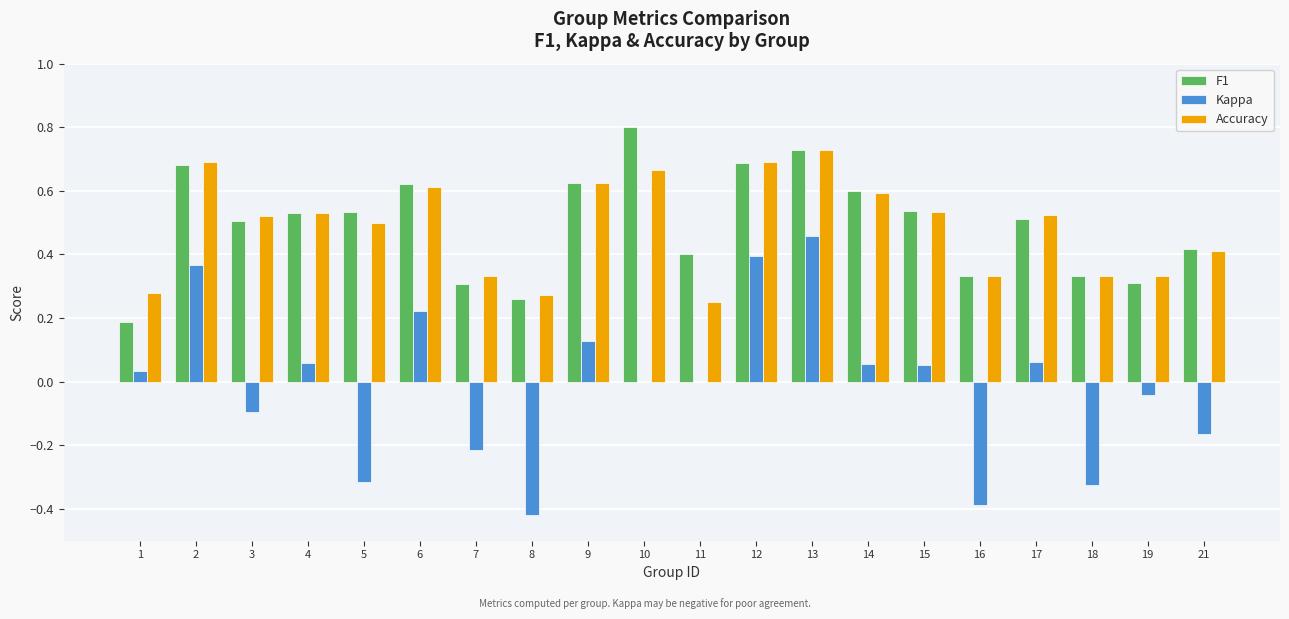

Is the value of F1 at 3 greater than the value of Kappa at 3?

Yes